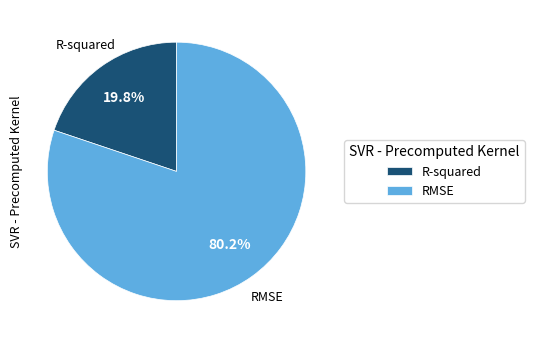

Between R-squared and RMSE, which is larger?

RMSE